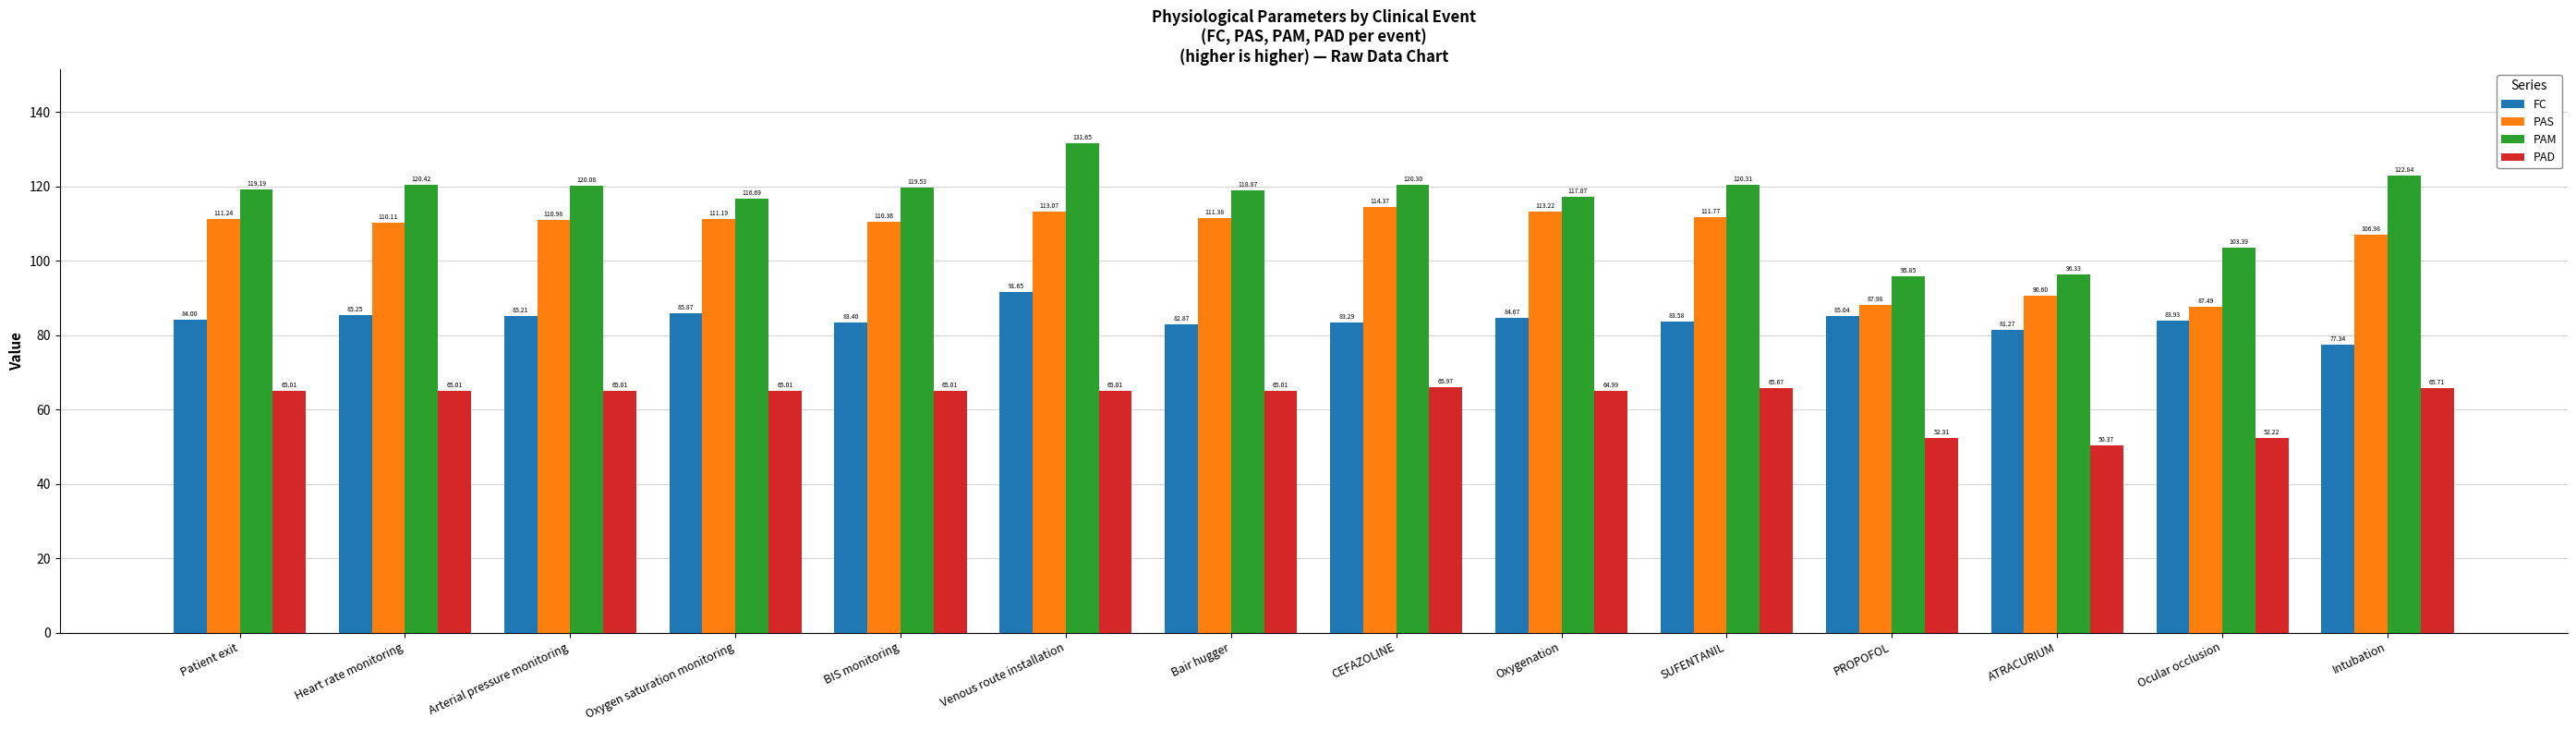

At how many categories does at least one series exceed 117?

10